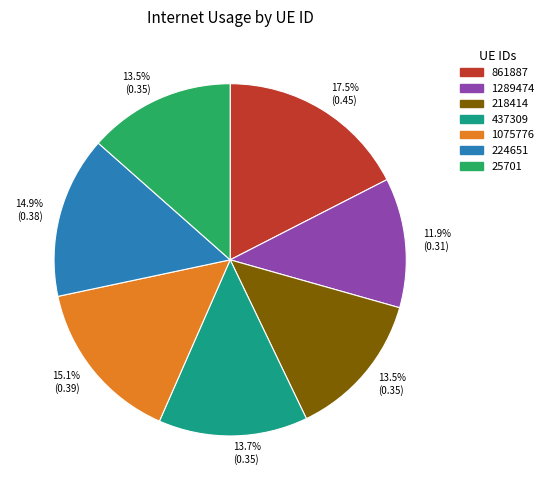

Does 224651 represent more than half of the total?

No